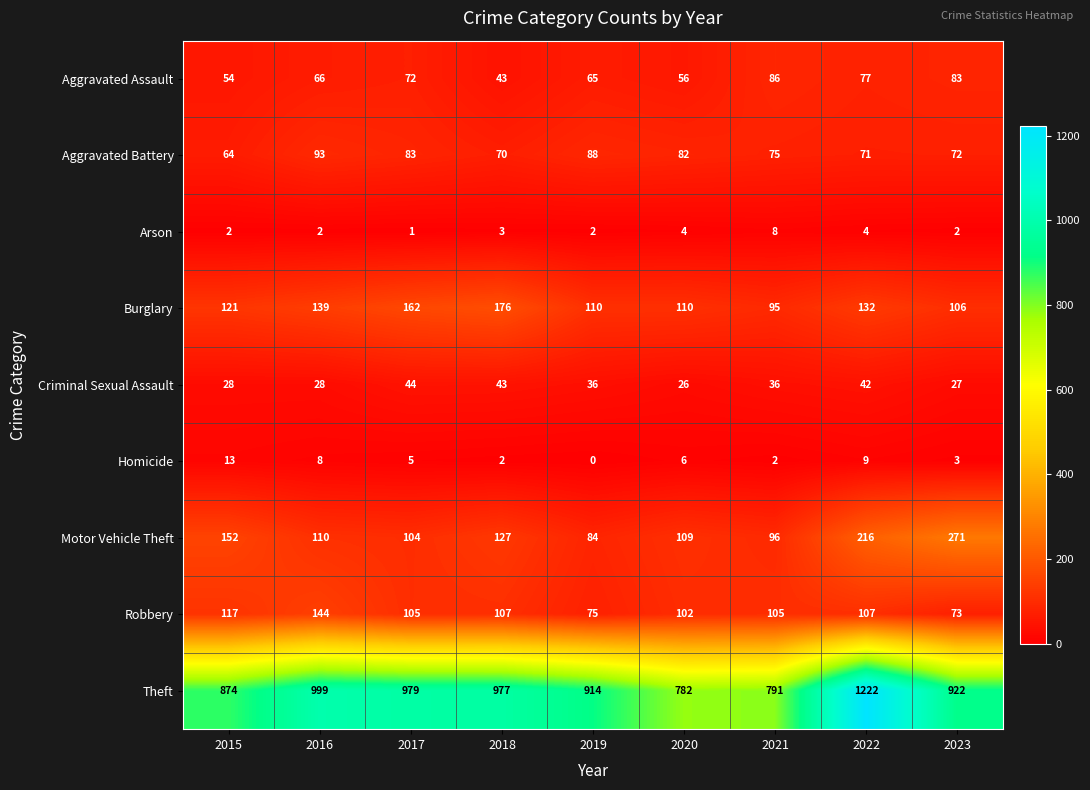

At which label is Aggravated Battery closest to 78?

2021